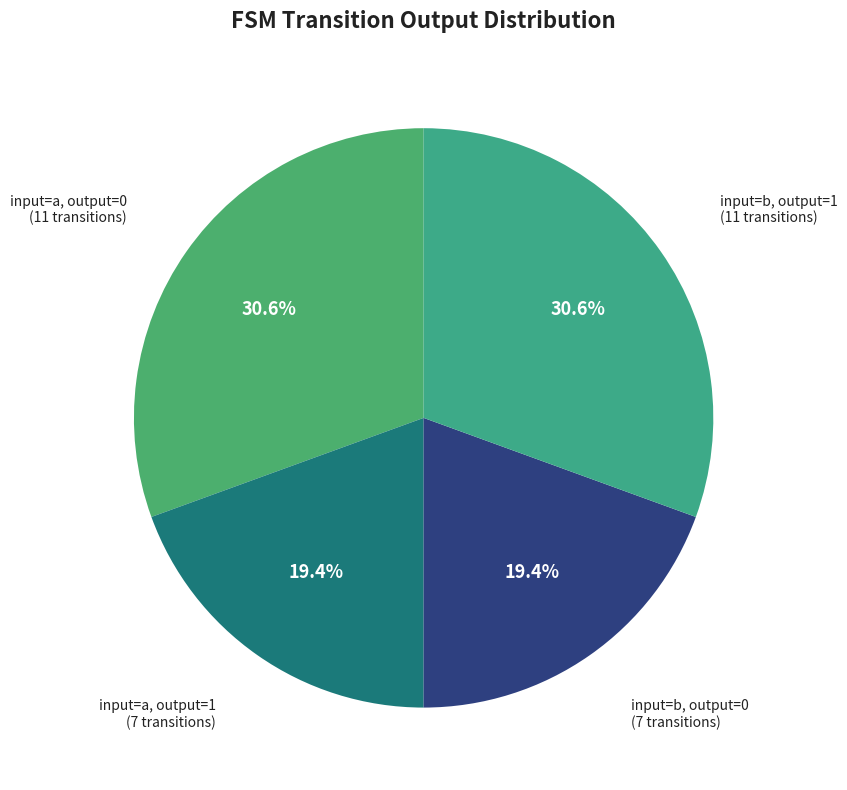

Does input=b, output=1 represent more than half of the total?

No